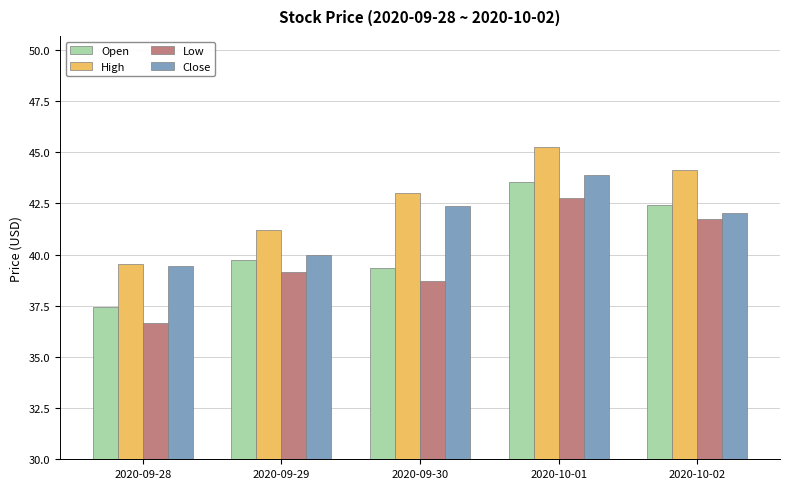

Which category has the highest value across all series?

2020-10-01